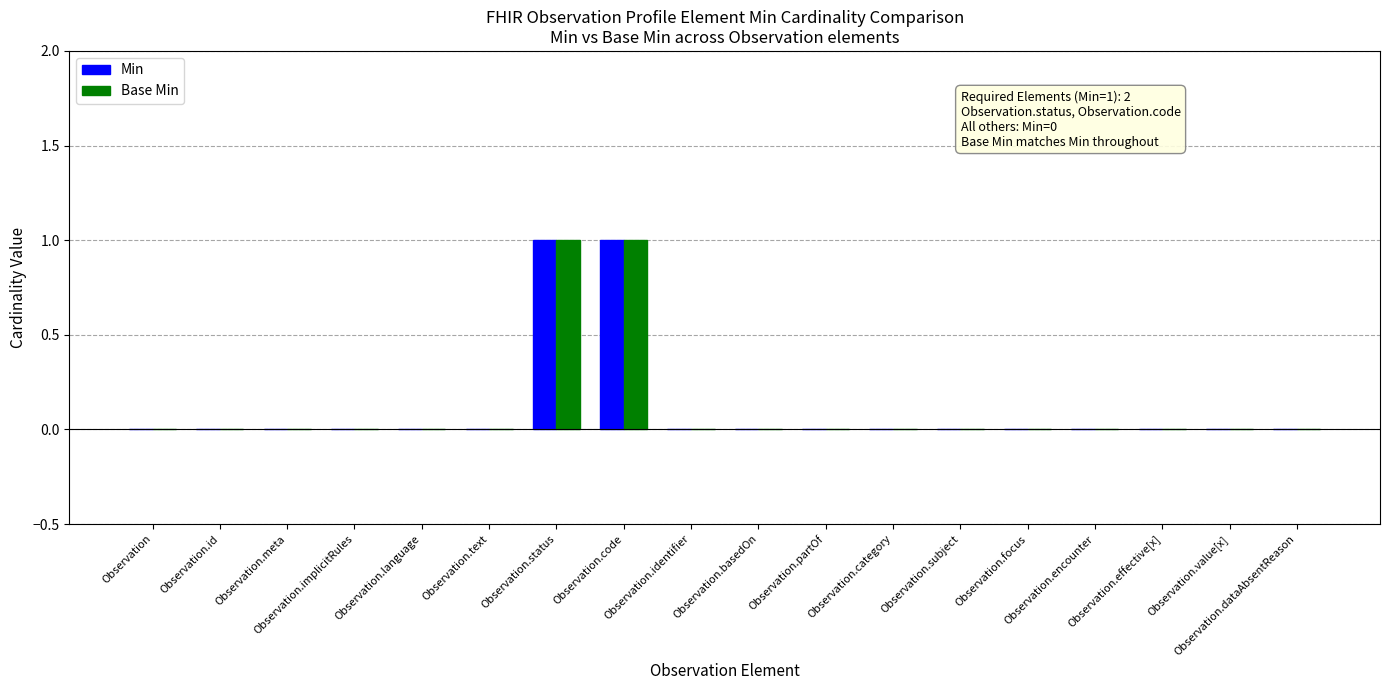

At which category is the sum across all series the highest?

Observation.status